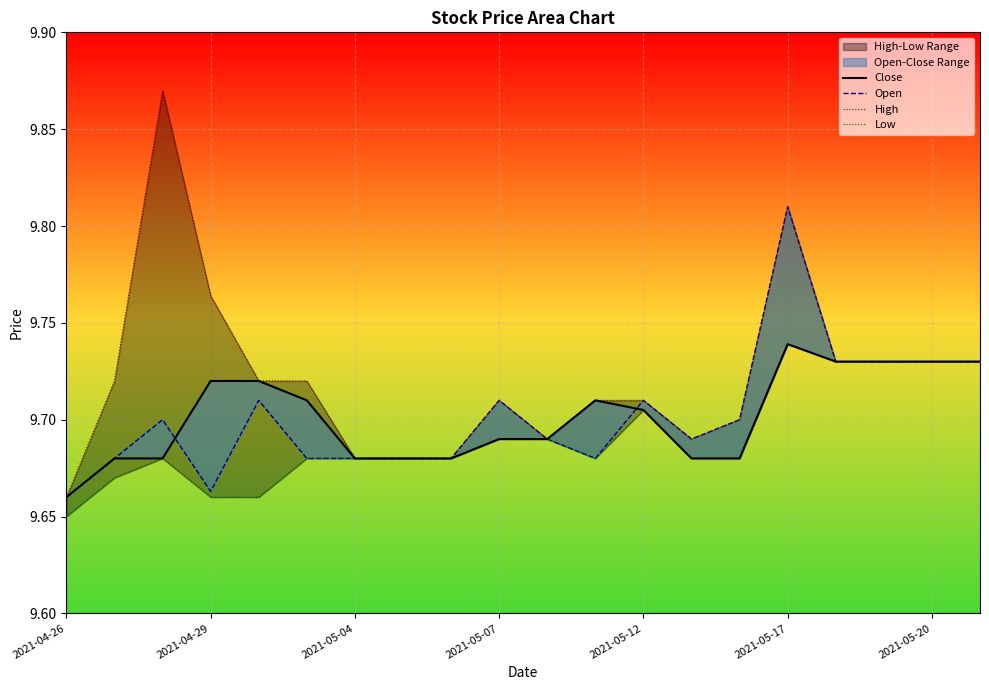

True or false: Close and Low cross at least once.

False